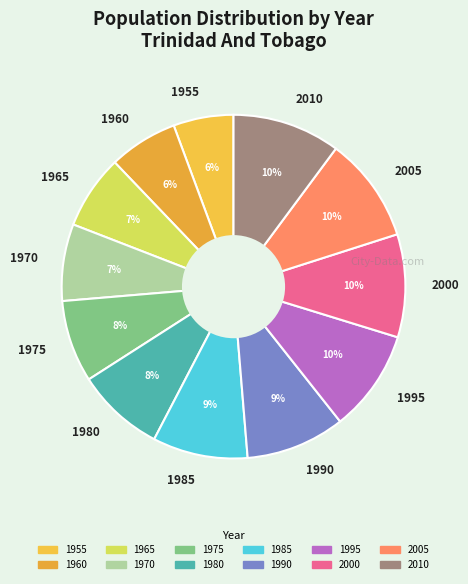

To the nearest percent, what percentage of the pie is 2000?

10%